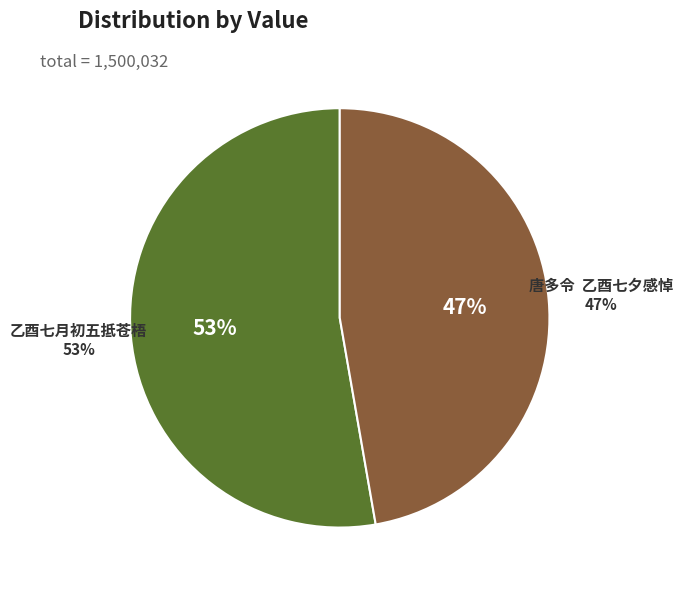

What is the smallest slice in the pie chart?

唐多令  乙酉七夕感悼